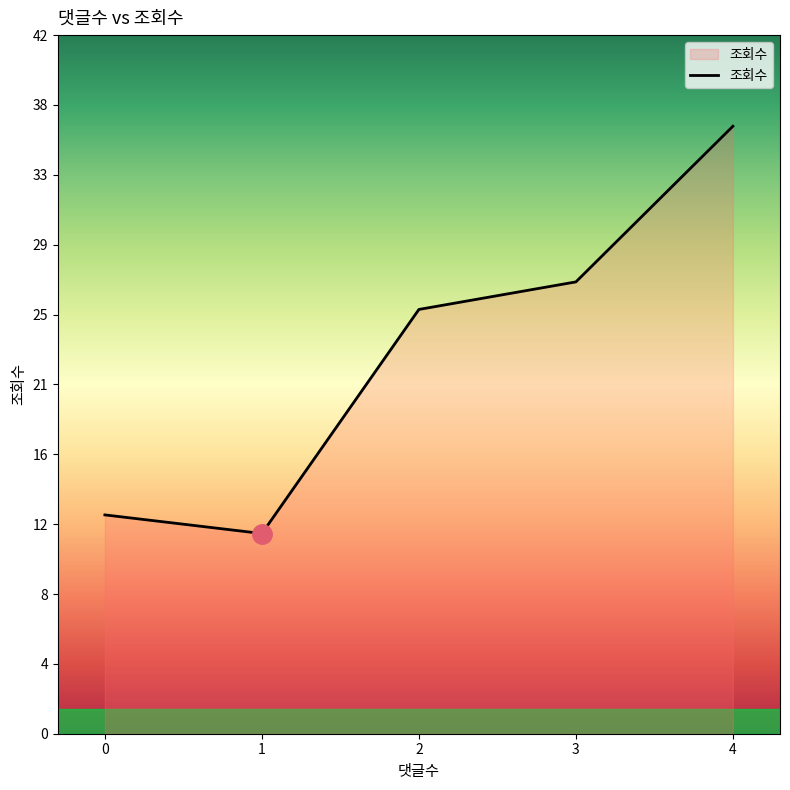

Does the chart display data point markers on the line(s)?

No